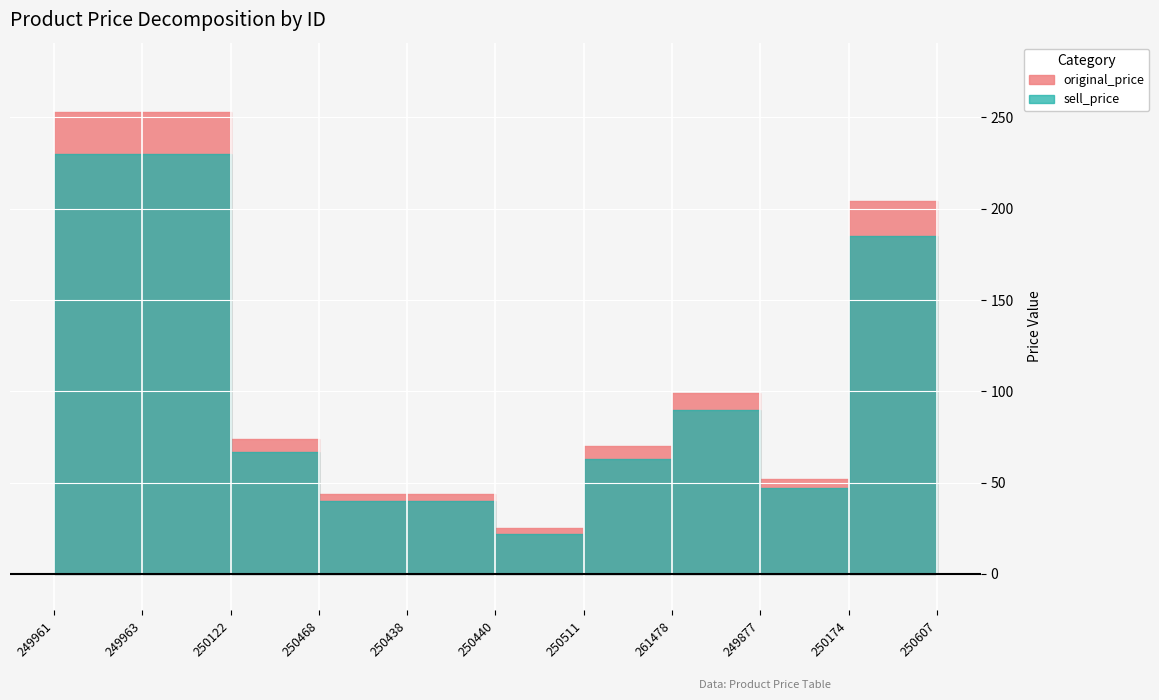

The value of sell_price at 261478 is 90. True or false?

True